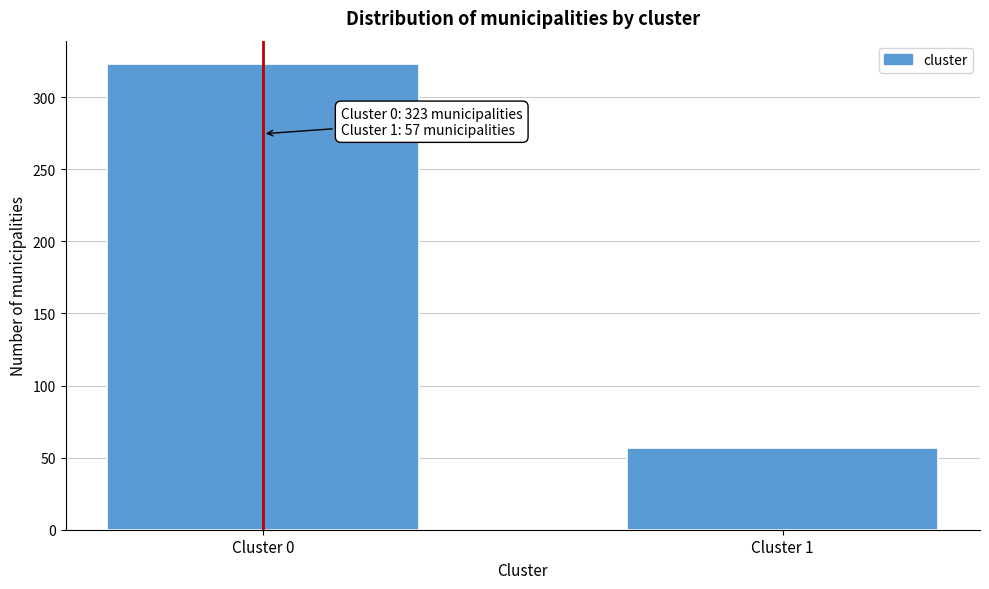

Reading right to left, transcribe all the data shown in this chart.

Cluster 1=57	Cluster 0=323